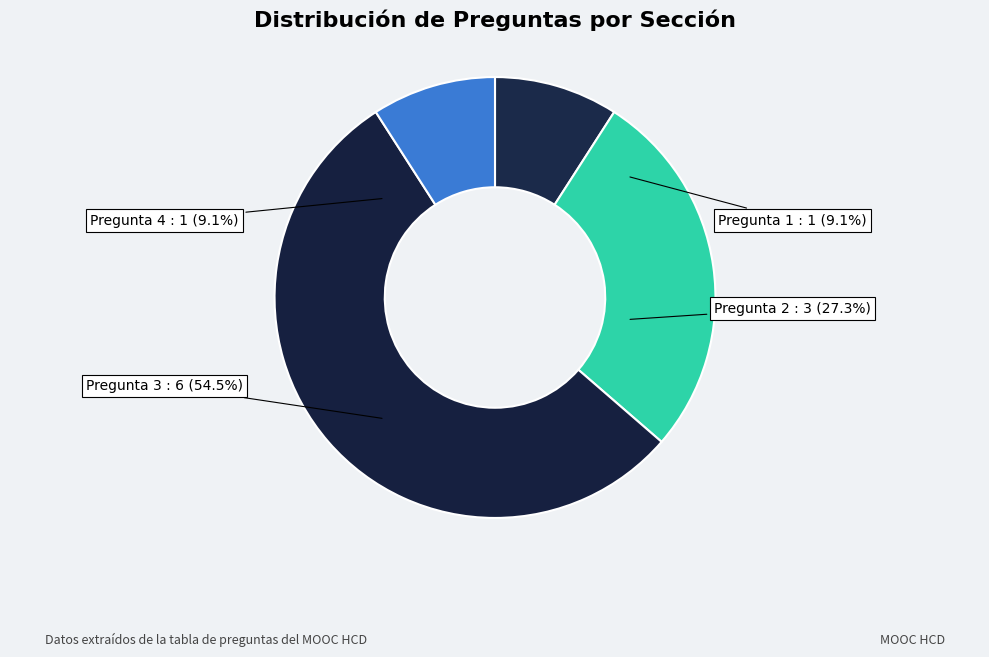

What is the total percentage of Pregunta 2 and Pregunta 3?

81.8%